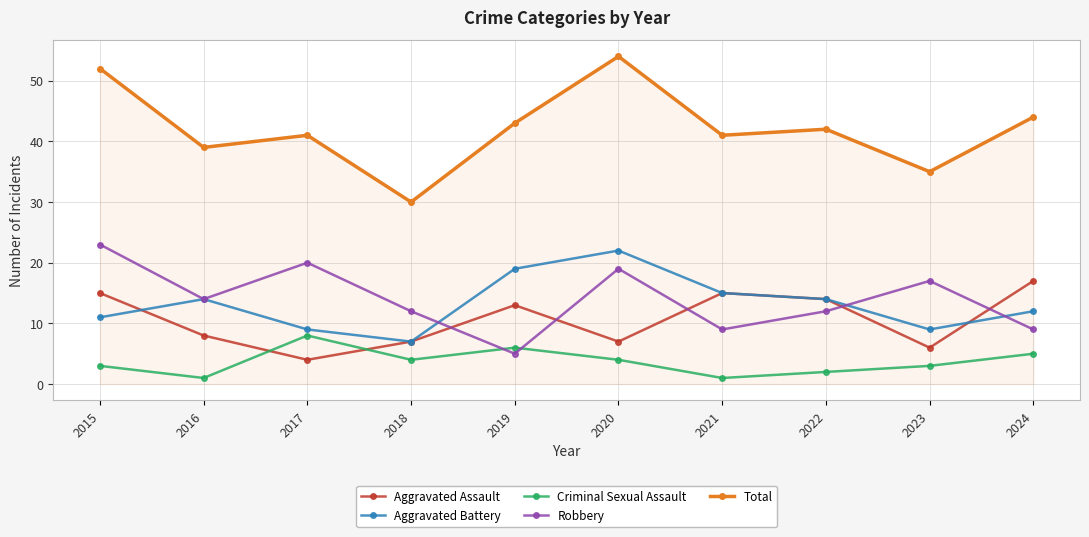

What is the total value across all series at 2022?

84